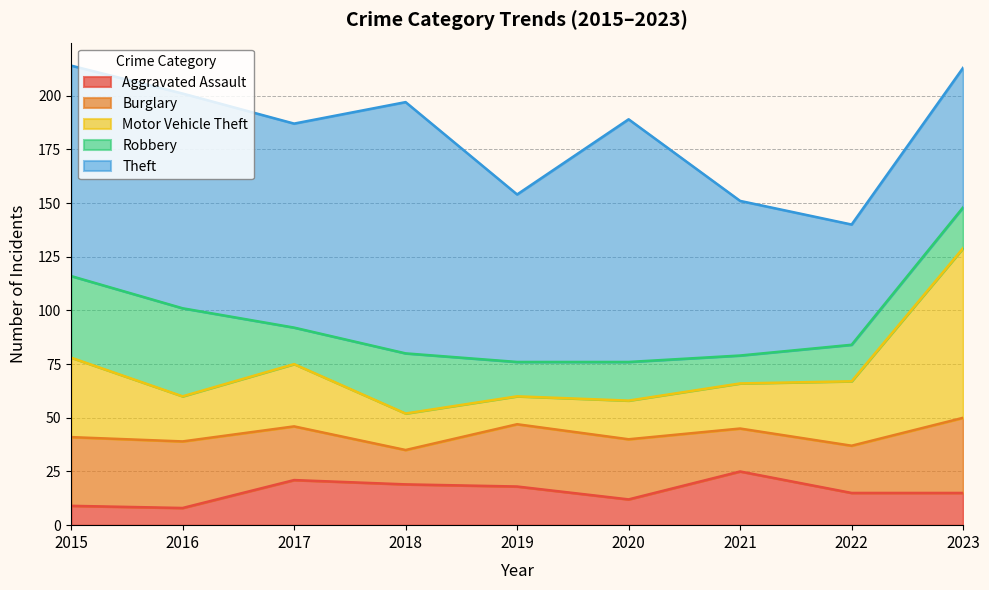

True or false: Burglary has more than 1 points higher than both neighbors.

False